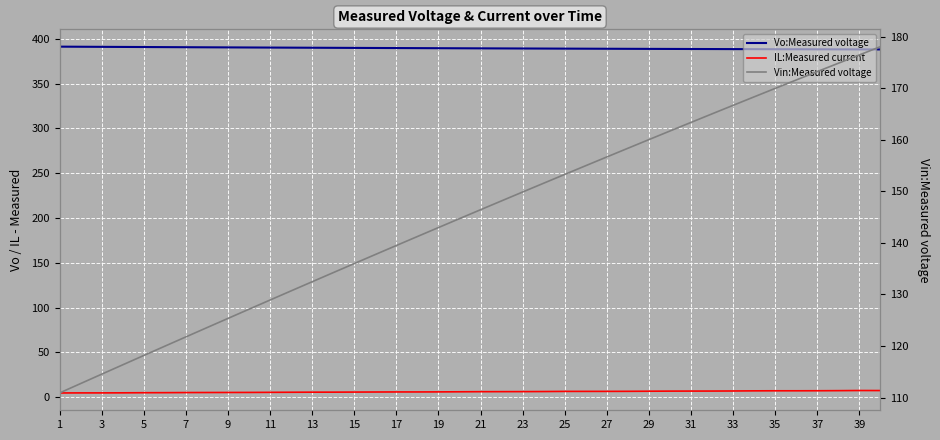

What is the total value across all series at 39?

572.2